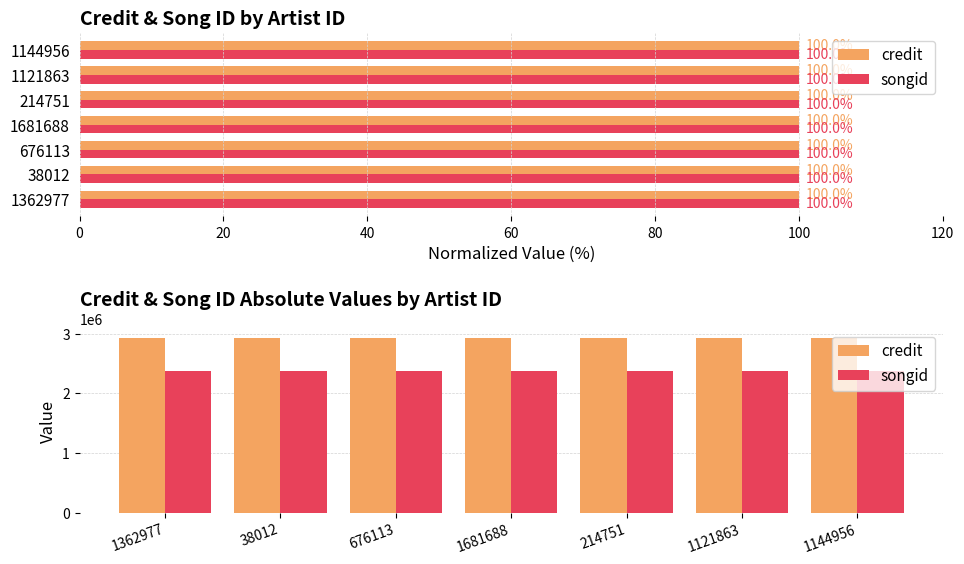

What is the total value across all series at 1144956?

5312553